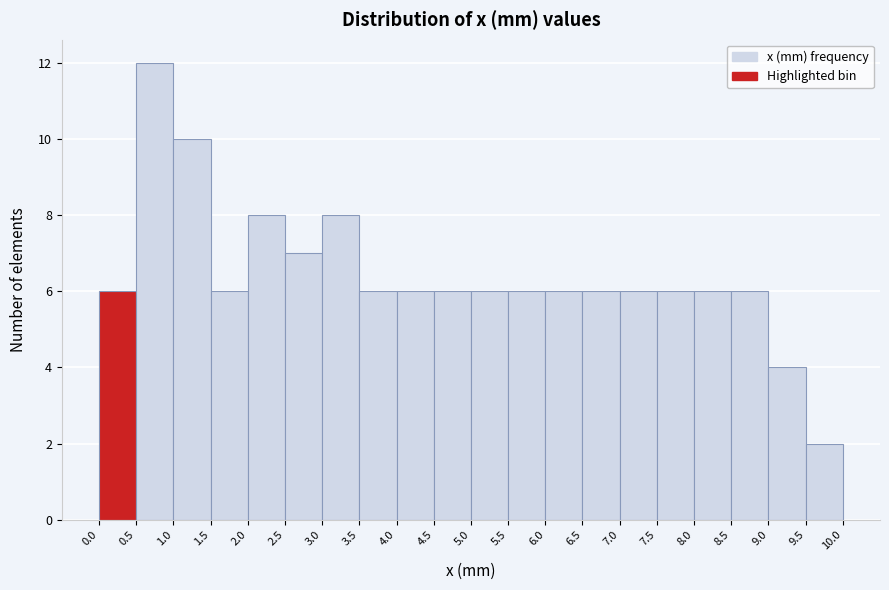

How tall is the bar that spans 6.0 to 6.5 on the x-axis? The values are not printed on the chart, so give them approximately, as read against the axis.

6